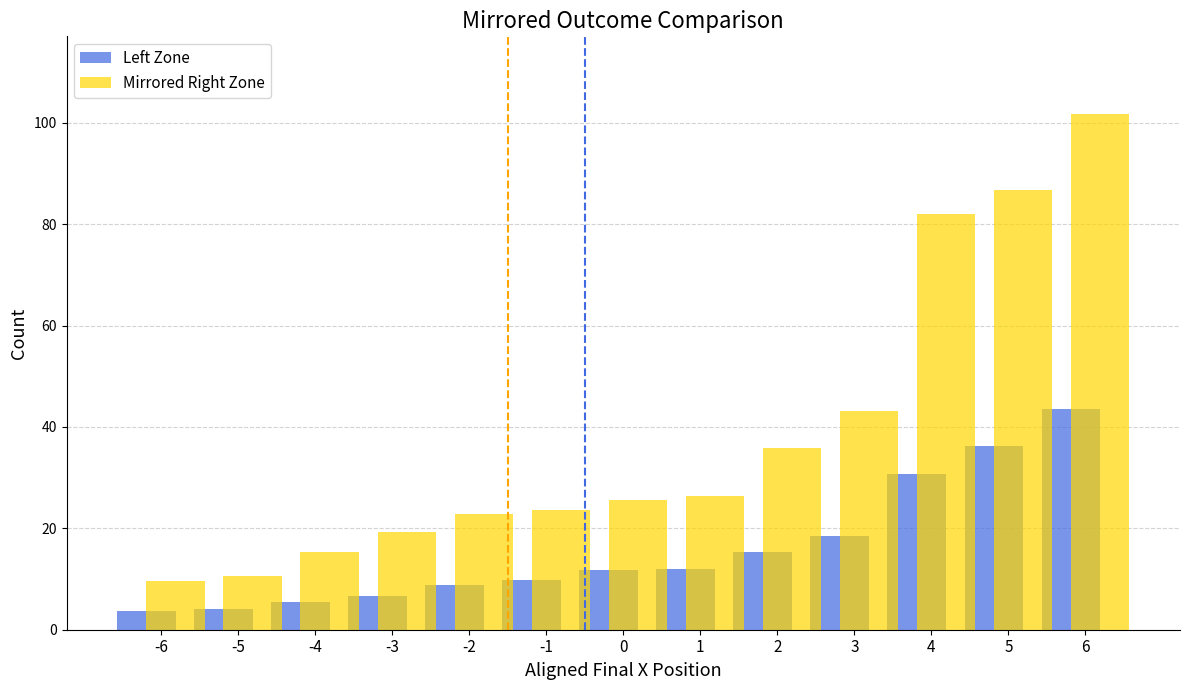

Rank the series by their average value, from highest to lowest.

Mirrored Right Zone, Left Zone